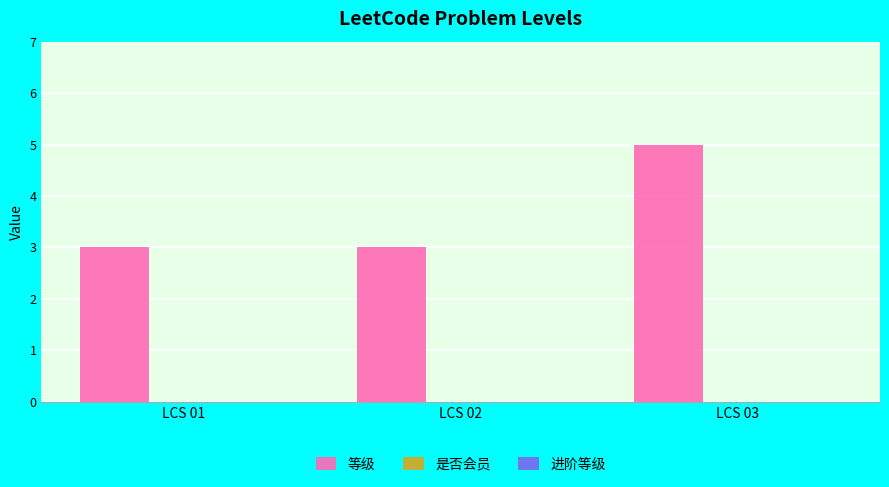

Reading left to right, what are all the values shown in this chart?

LCS 01=3	LCS 02=3	LCS 03=5